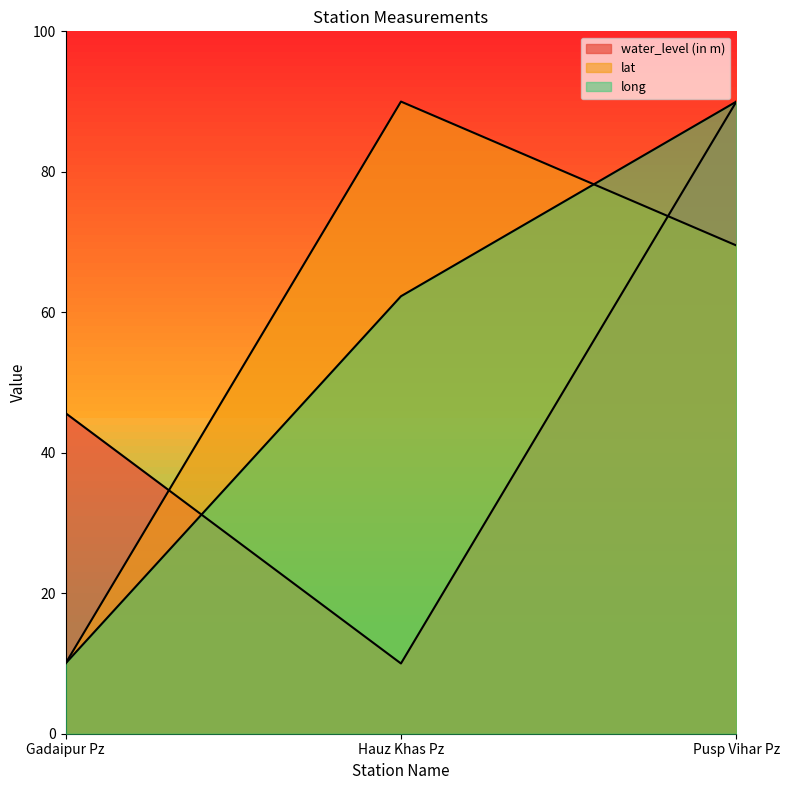

Where does the water_level (in m) series first go above 45?

Gadaipur Pz